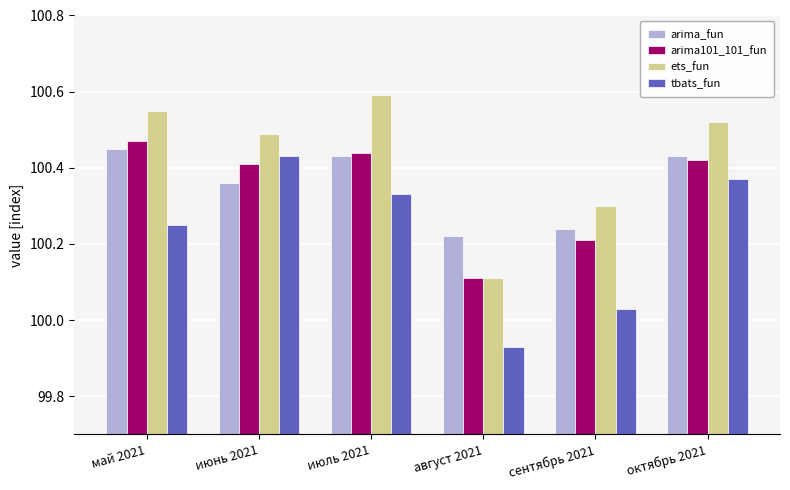

At which label does tbats_fun reach its peak?

июнь 2021